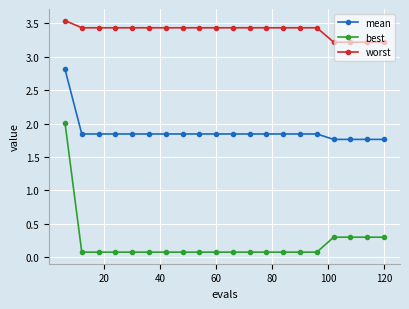

What is the sum of all mean values?

37.5